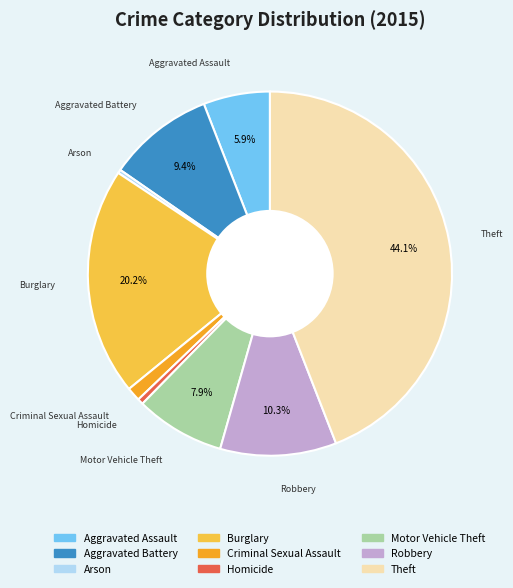

To the nearest percent, what percentage of the pie is Aggravated Assault?

6%